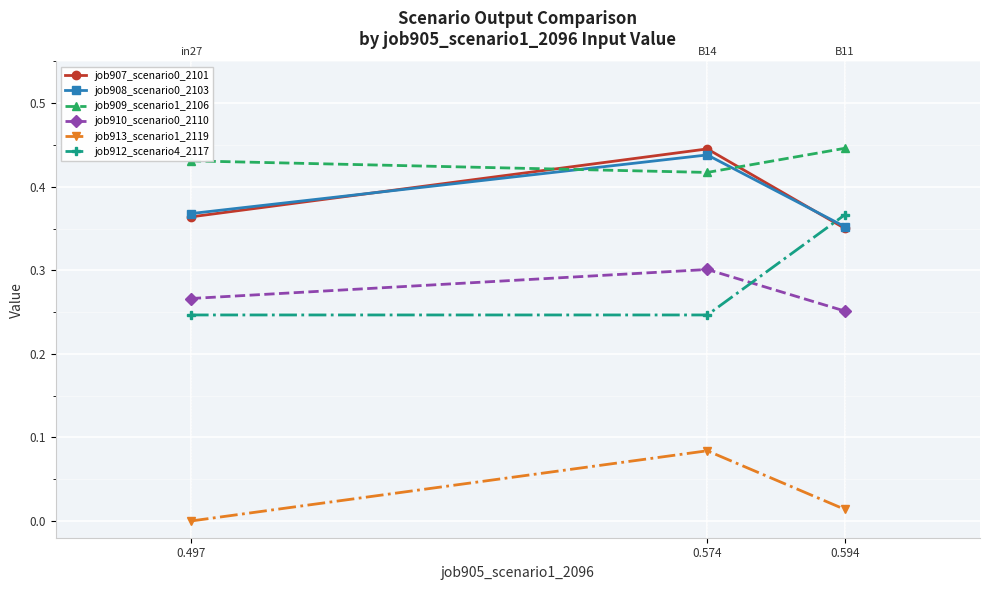

Which category has the lowest value in the job913_scenario1_2119 series?

0.497